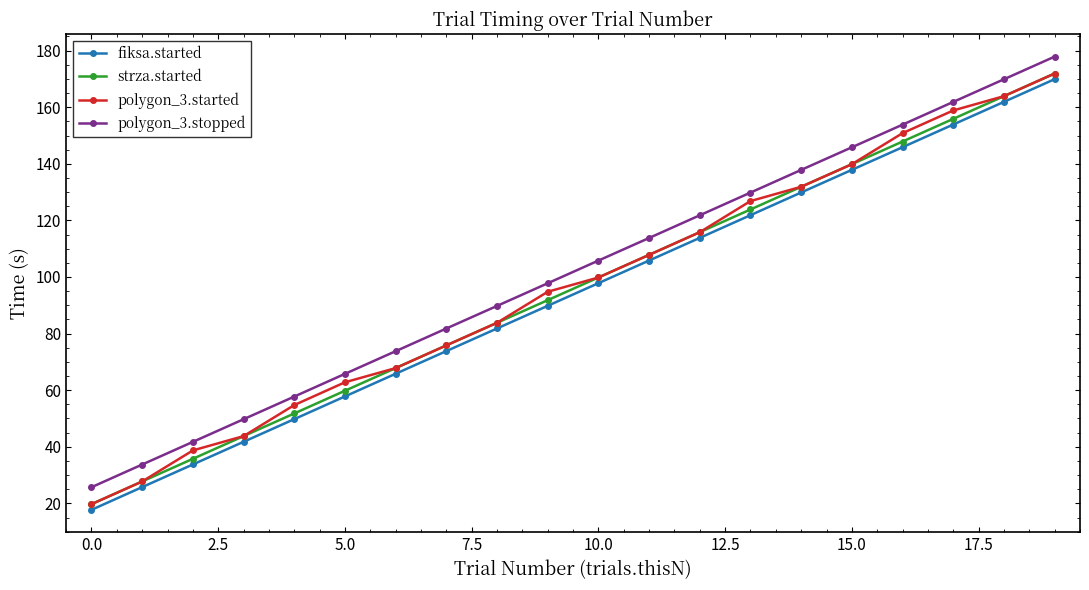

What is the value of the polygon_3.stopped point at the 7th from the left?

73.8